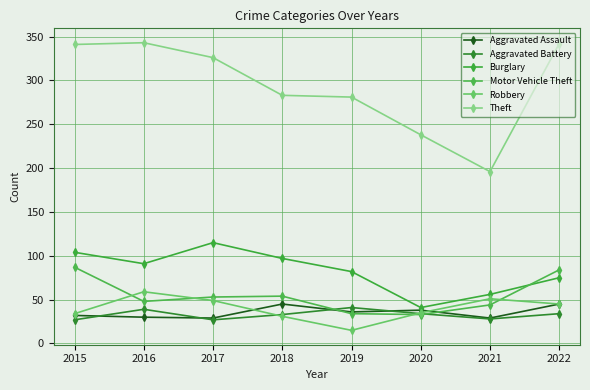

Rank the categories by Motor Vehicle Theft value from lowest to highest.

2020, 2019, 2021, 2016, 2017, 2018, 2022, 2015